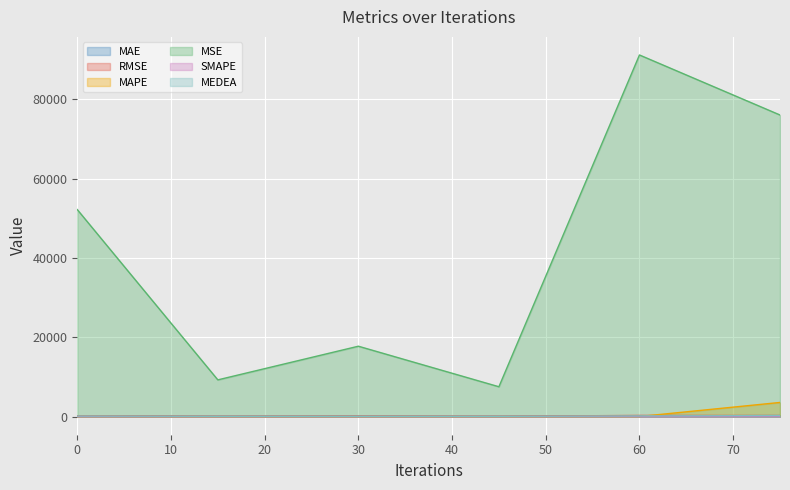

Which series has the largest range (max minus min)?

MSE